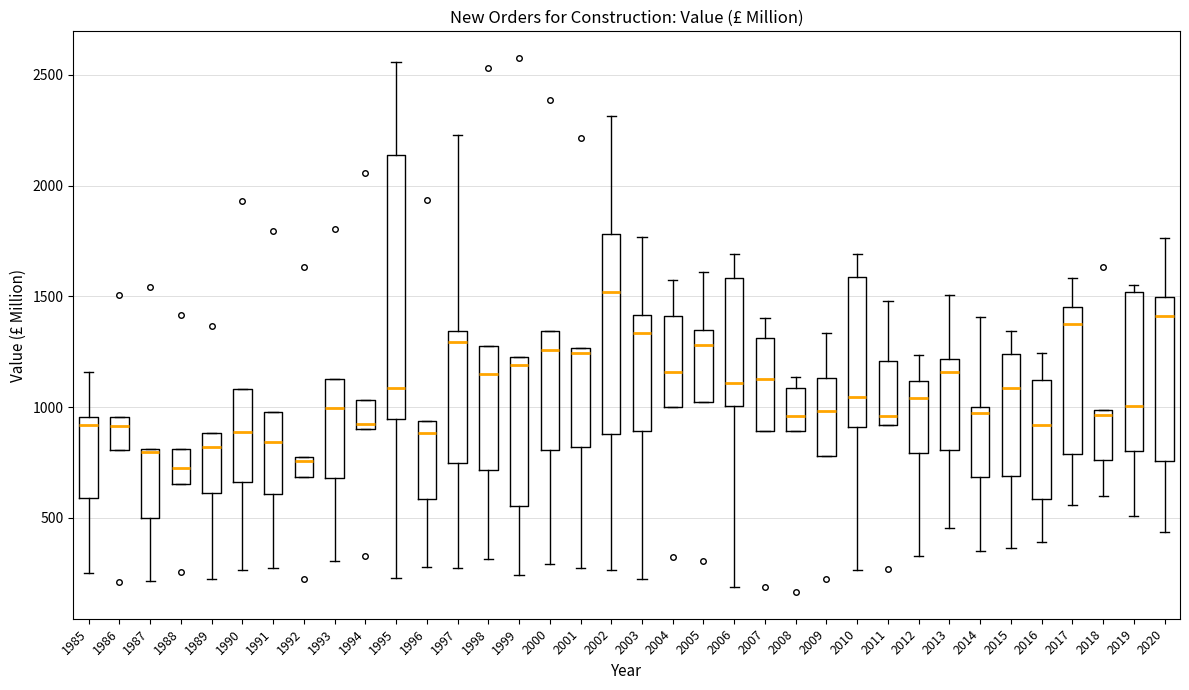

Reading left to right, transcribe this box plot: for each box, give where its median line is, the range the box spans, and where its two whiskers end, as read against the y-axis. The values are not printed on the chart, so give them approximately, as read against the axis.

1985: median 900, box 600 to 950, whiskers 250 to 1150
1986: median 900, box 800 to 950, whiskers 800 to 950
1987: median 800, box 500 to 800, whiskers 200 to 800
1988: median 750, box 650 to 800, whiskers 650 to 800
1989: median 800, box 600 to 900, whiskers 200 to 900
1990: median 900, box 650 to 1100, whiskers 250 to 1100
1991: median 850, box 600 to 1000, whiskers 250 to 1000
1992: median 750 (just below the box's upper edge), box 700 to 750, whiskers 700 to 750
1993: median 1000, box 700 to 1150, whiskers 300 to 1150
1994: median 950, box 900 to 1050, whiskers 900 to 1050
1995: median 1100, box 950 to 2150, whiskers 250 to 2550
1996: median 900, box 600 to 950, whiskers 300 to 950
1997: median 1300, box 750 to 1350, whiskers 250 to 2250
1998: median 1150, box 700 to 1300, whiskers 300 to 1300
1999: median 1200, box 550 to 1250, whiskers 250 to 1250
2000: median 1250, box 800 to 1350, whiskers 300 to 1350
2001: median 1250 (just below the box's upper edge), box 800 to 1250, whiskers 250 to 1250
2002: median 1500, box 900 to 1800, whiskers 250 to 2300
2003: median 1350, box 900 to 1400, whiskers 200 to 1750
2004: median 1150, box 1000 to 1400, whiskers 1000 to 1550
2005: median 1300, box 1000 to 1350, whiskers 1000 to 1600
2006: median 1100, box 1000 to 1600, whiskers 200 to 1700
2007: median 1150, box 900 to 1300, whiskers 900 to 1400
2008: median 950, box 900 to 1100, whiskers 900 to 1150
2009: median 1000, box 800 to 1150, whiskers 800 to 1350
2010: median 1050, box 900 to 1600, whiskers 250 to 1700
2011: median 950, box 900 to 1200, whiskers 900 to 1500
2012: median 1050, box 800 to 1100, whiskers 350 to 1250
2013: median 1150, box 800 to 1200, whiskers 450 to 1500
2014: median 950, box 700 to 1000, whiskers 350 to 1400
2015: median 1100, box 700 to 1250, whiskers 350 to 1350
2016: median 900, box 600 to 1100, whiskers 400 to 1250
2017: median 1400, box 800 to 1450, whiskers 550 to 1600
2018: median 950, box 750 to 1000, whiskers 600 to 1000
2019: median 1000, box 800 to 1500, whiskers 500 to 1550
2020: median 1400, box 750 to 1500, whiskers 450 to 1750